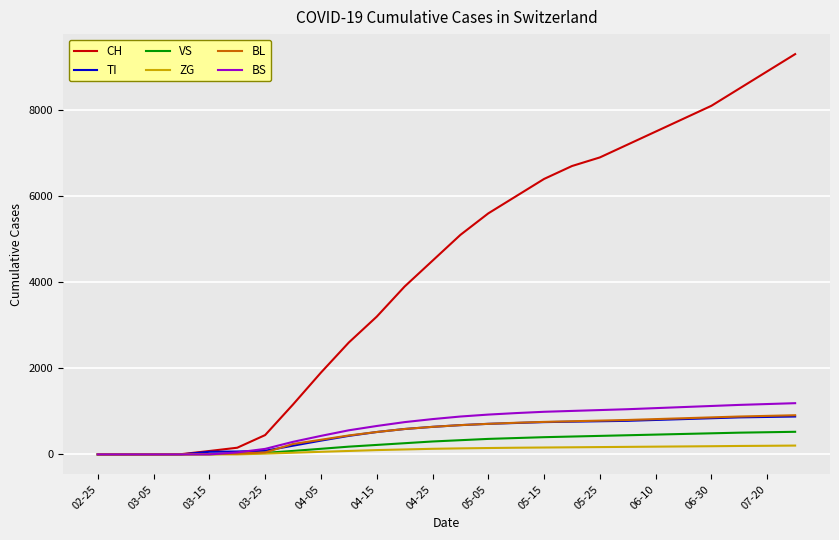

What is the average value of the VS series?

268